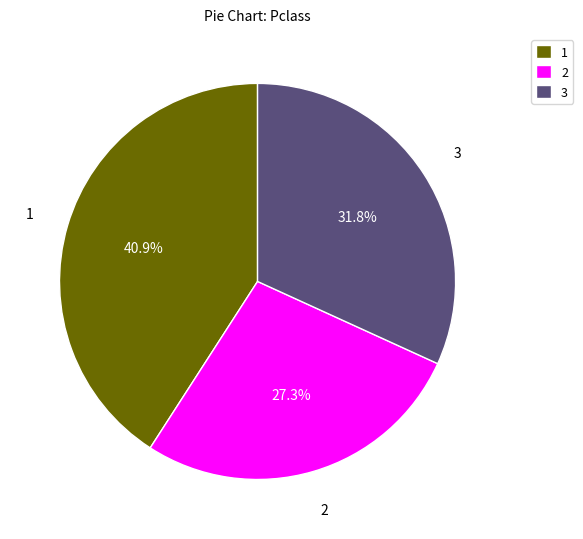

Combined, do 2 and 3 account for over 50%?

Yes